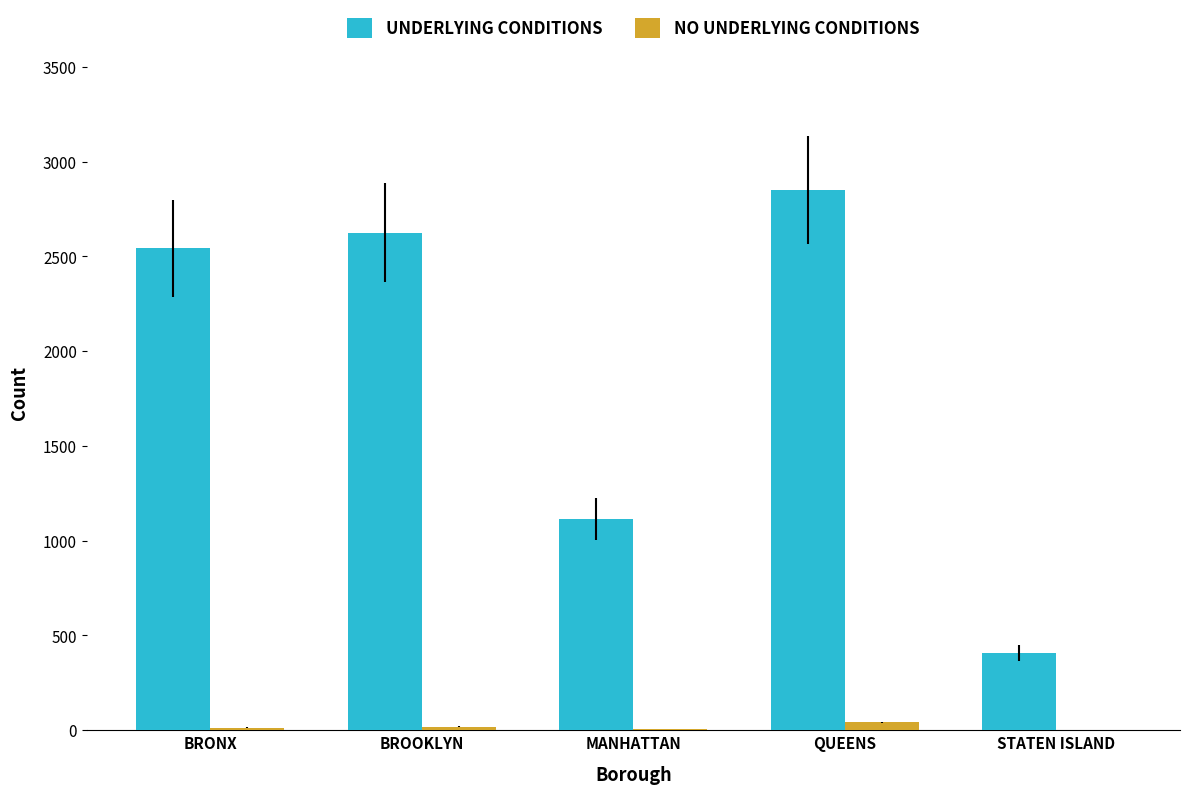

The value of NO UNDERLYING CONDITIONS at STATEN ISLAND is 0. True or false?

True